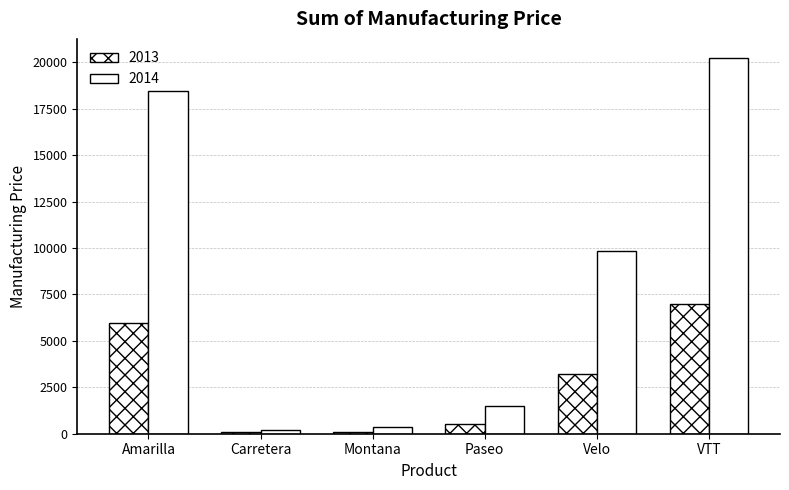

How many bars are there in each group?

2